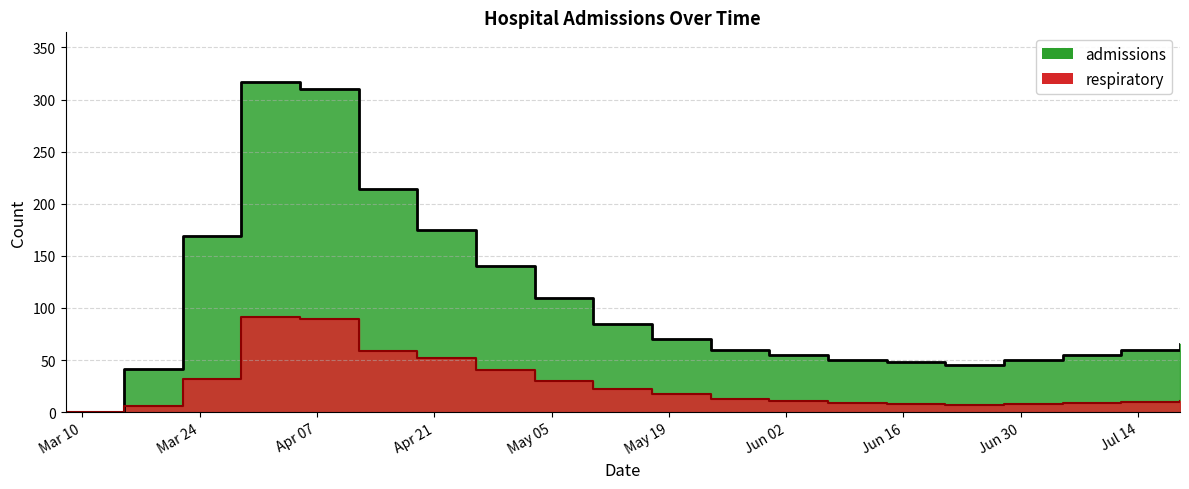

True or false: admissions and respiratory intersect in this chart.

False